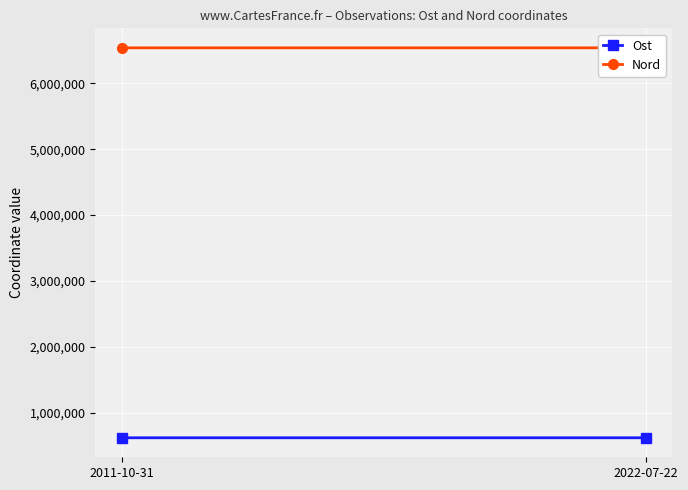

Count the number of categories in the chart.

2